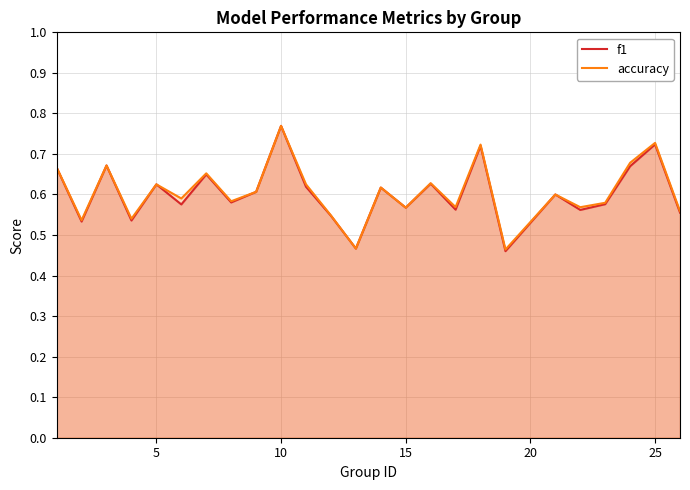

Does the chart have visible grid lines?

Yes